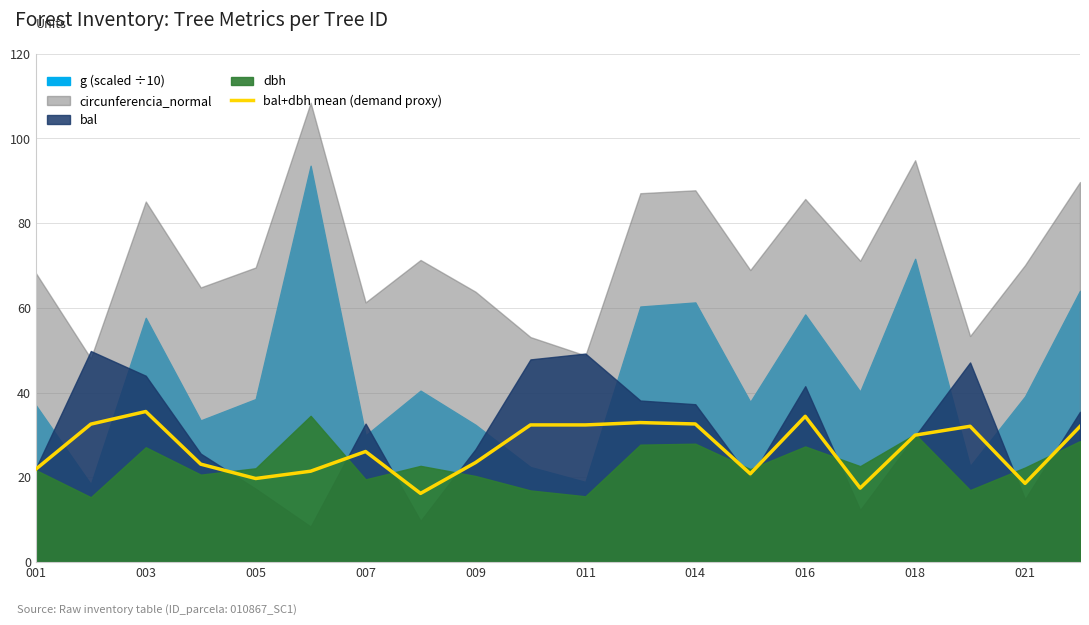

Reading left to right, what are all the values shown in this chart?

21.9	32.6	35.5	23.1	19.7	21.4	26.1	16.2	23.5	32.4	32.4	32.9	32.6	20.8	34.4	17.4	30.0	32.0	18.6	32.0